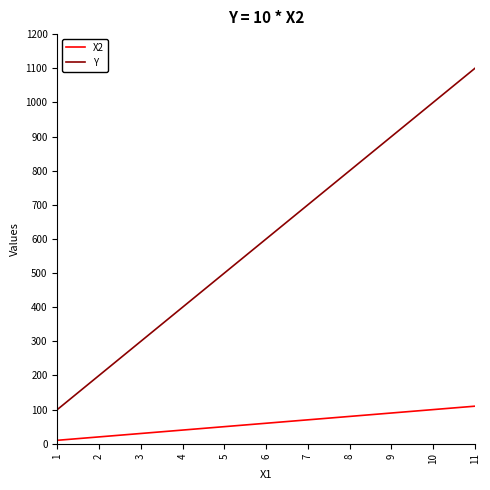

Which series has the largest total across all categories?

Y